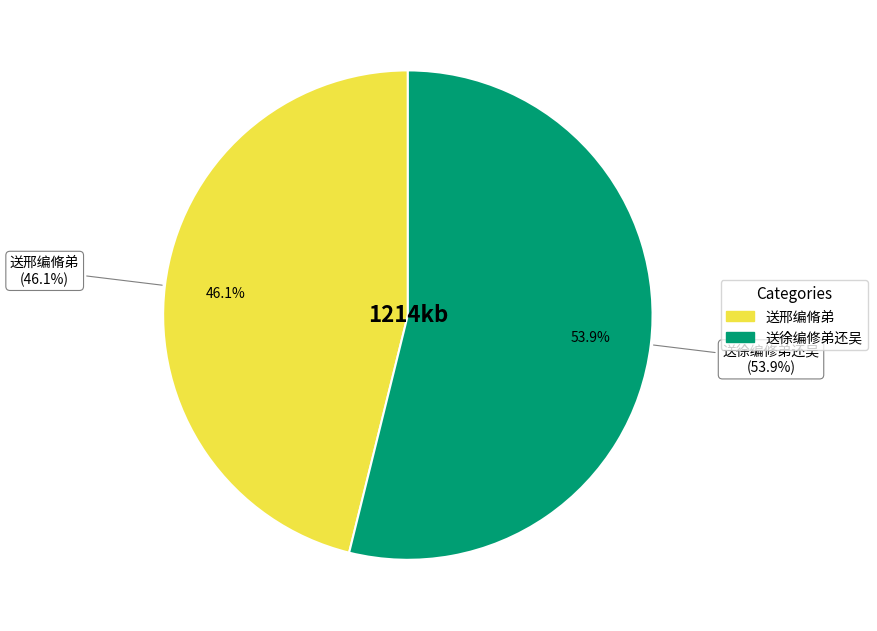

What is the majority slice?

送徐编修弟还吴